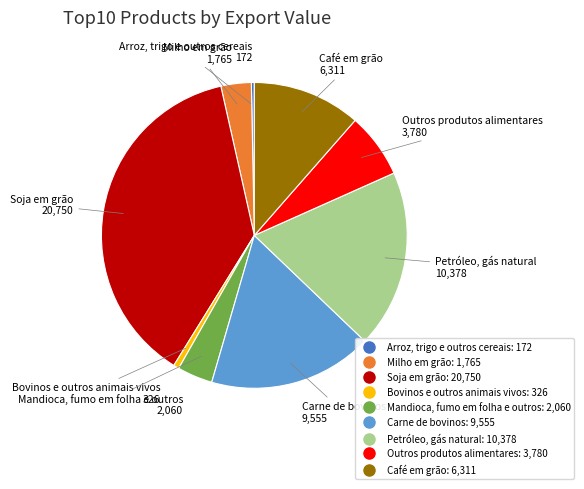

Count the number of slices in the pie.

9